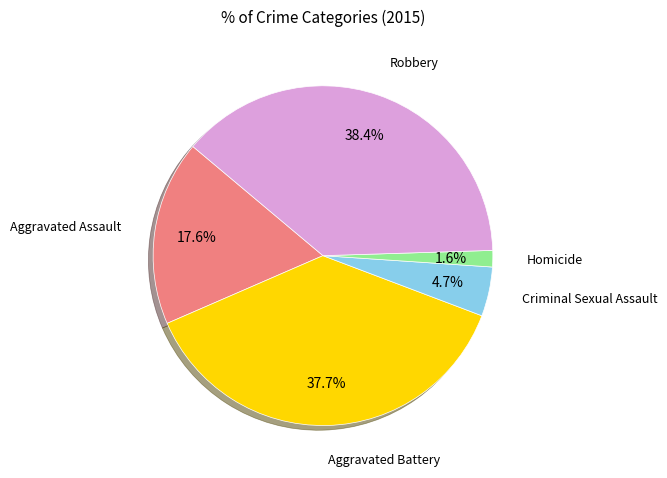

How many segments does this pie chart have?

5